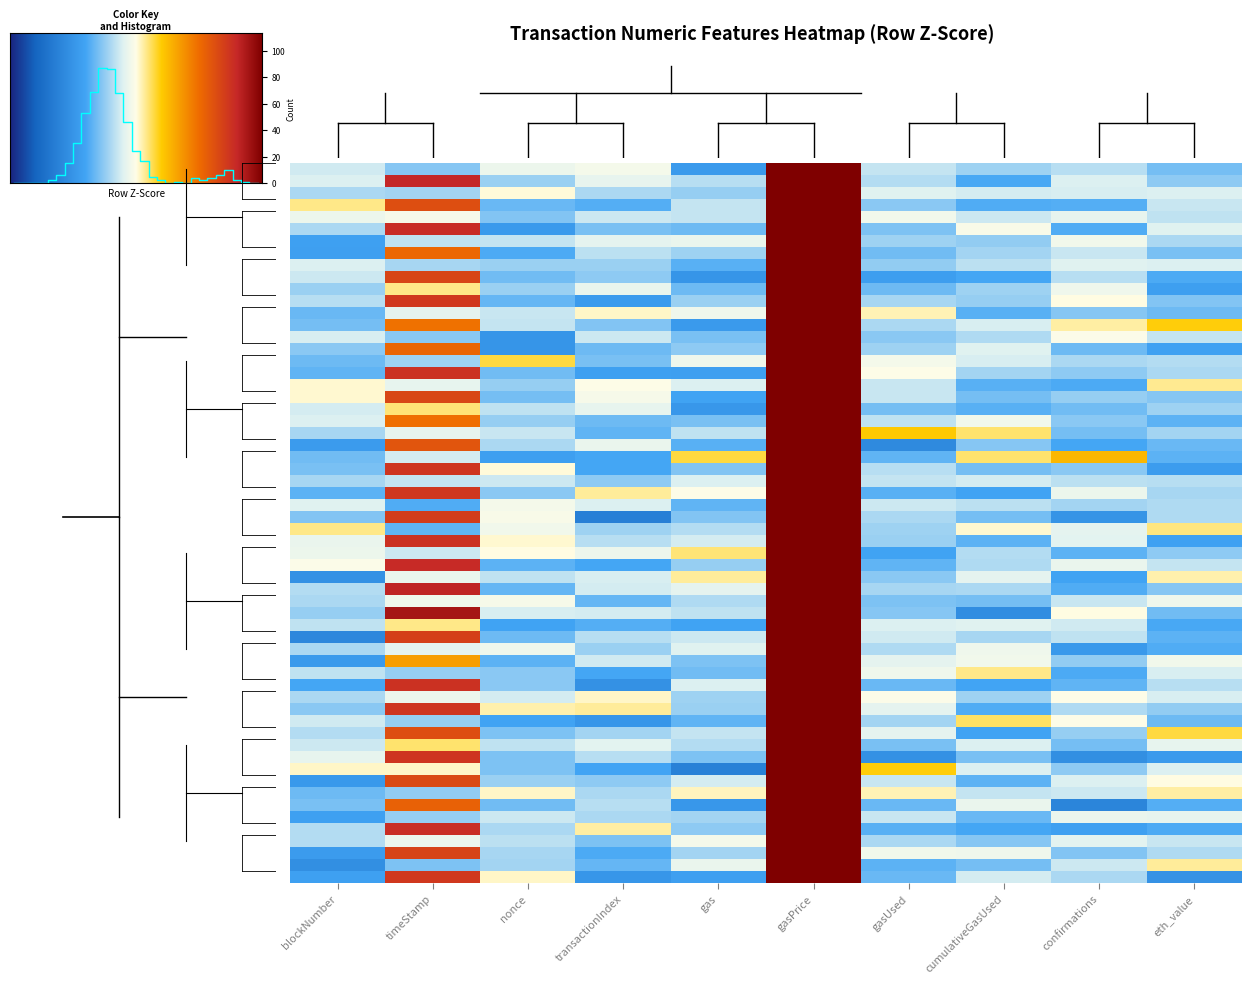

At which category is the sum across all series the highest?

gasPrice